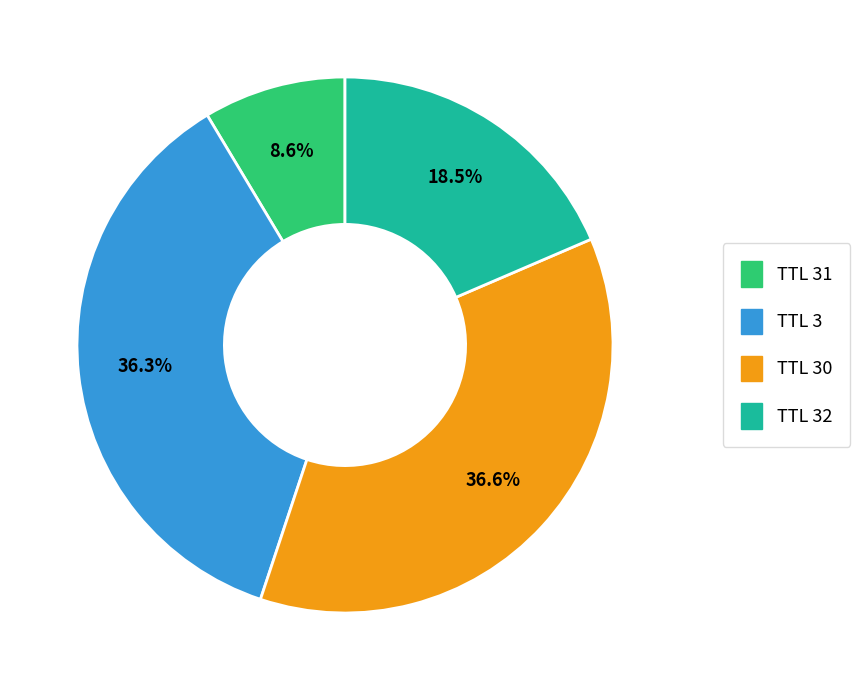

Is there any slice that represents more than half of the pie?

No